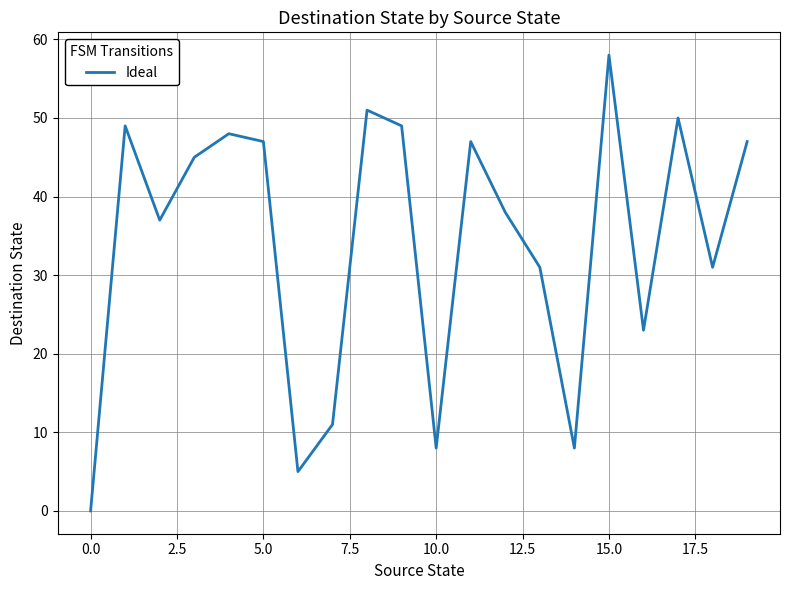

How many lines are shown in the chart?

1